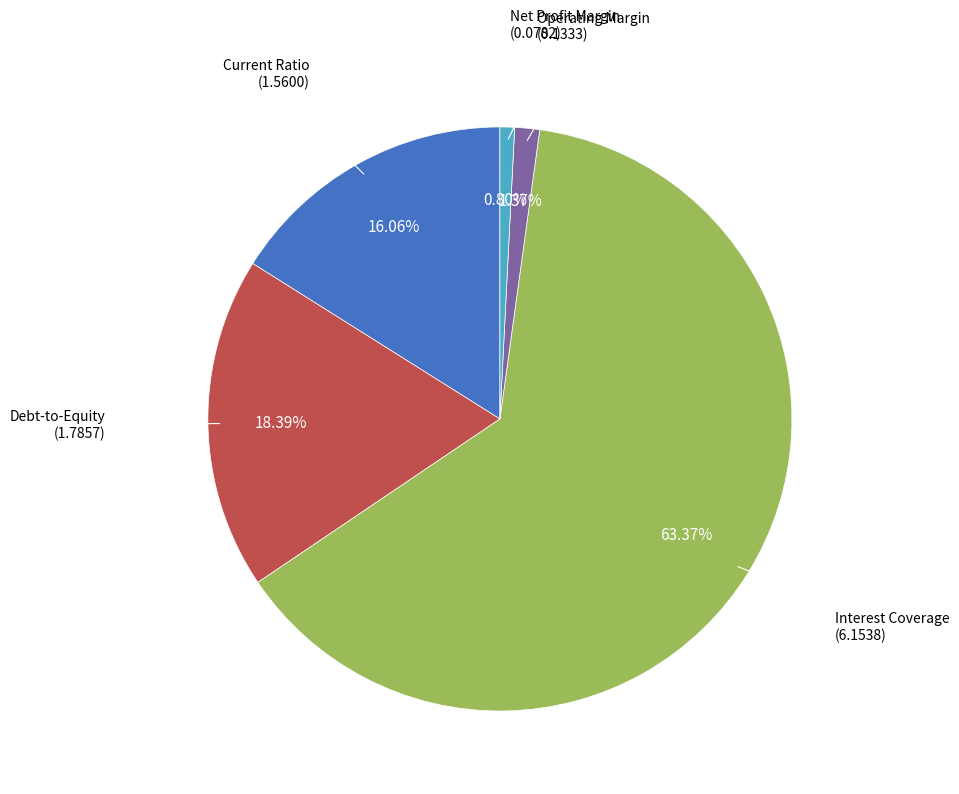

Count the number of slices in the pie.

5